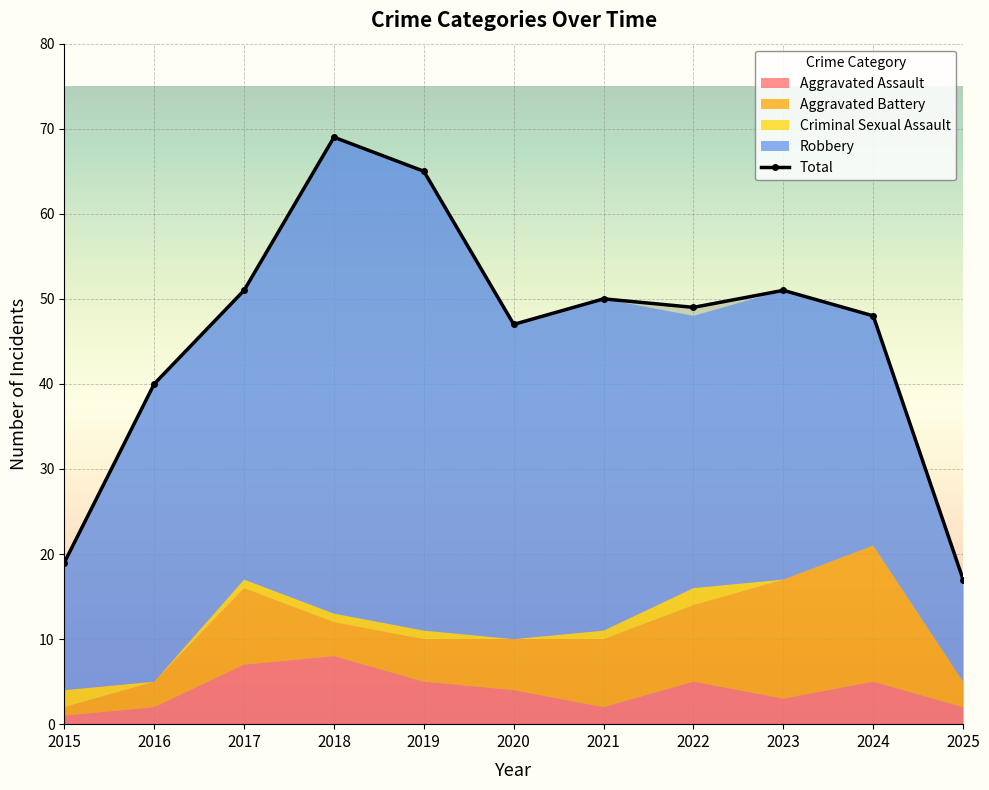

What is the change in value from 2023 to 2025?

-34